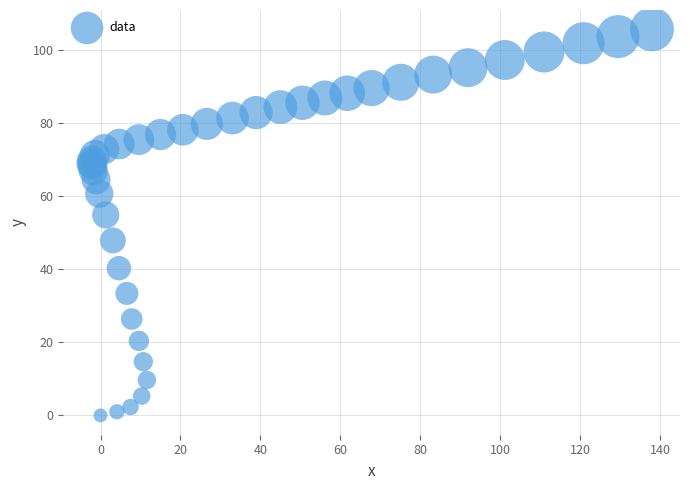

What Y value in the scatter plot is closest to 52?

54.9